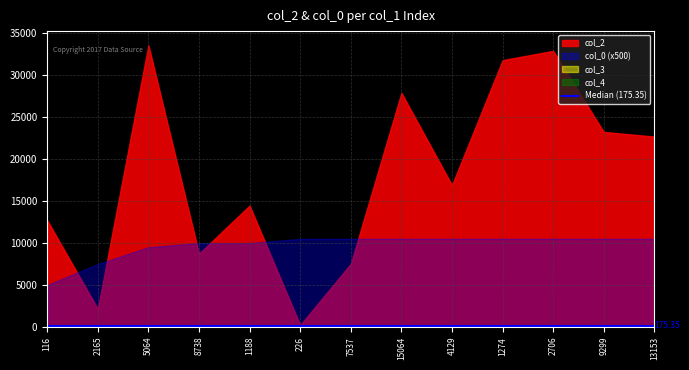

What is the difference between the second highest and minimum values in the col_2 series?

32666